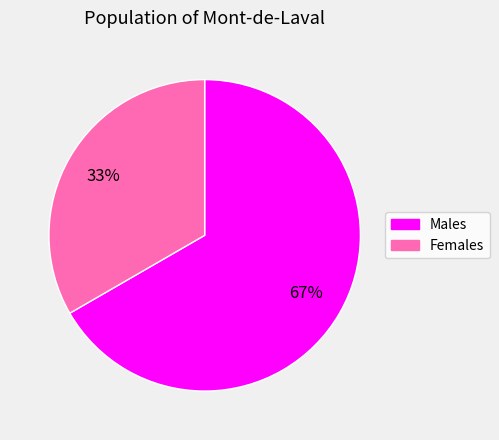

How many slices are in this pie chart?

2